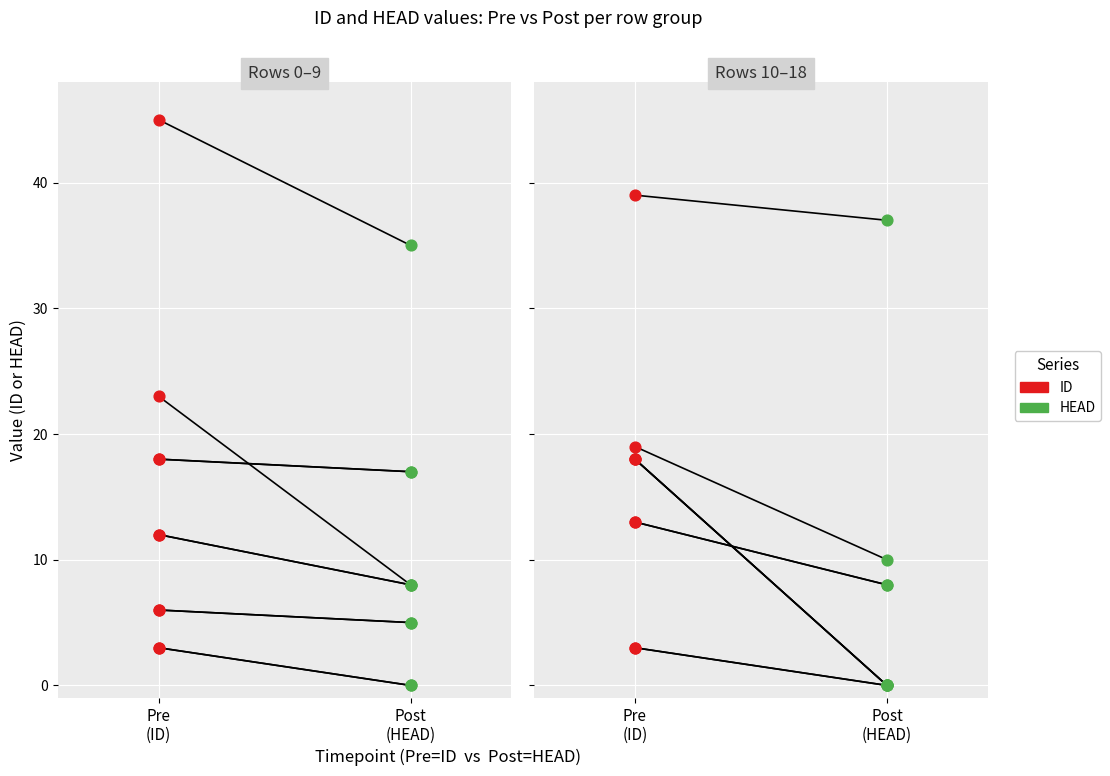

Which series reaches the minimum Y coordinate?

HEAD